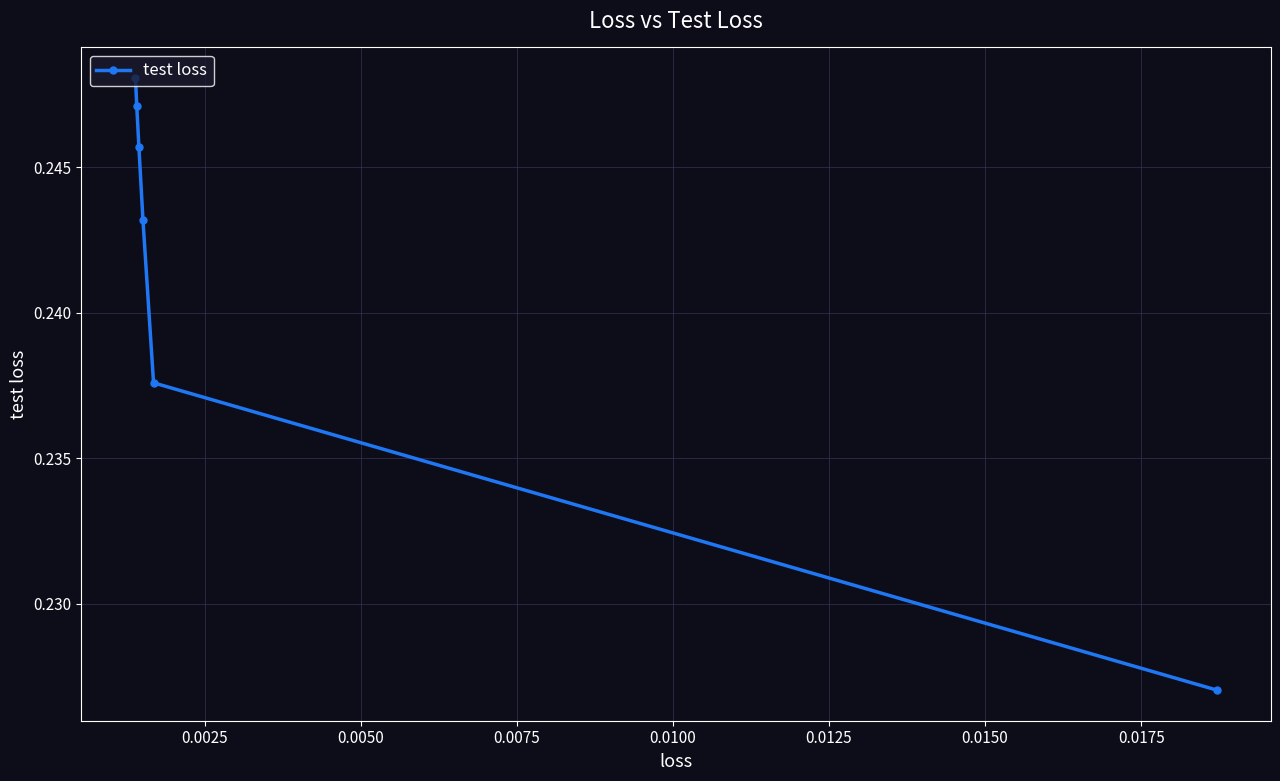

How many values are between 0 and 1?

6